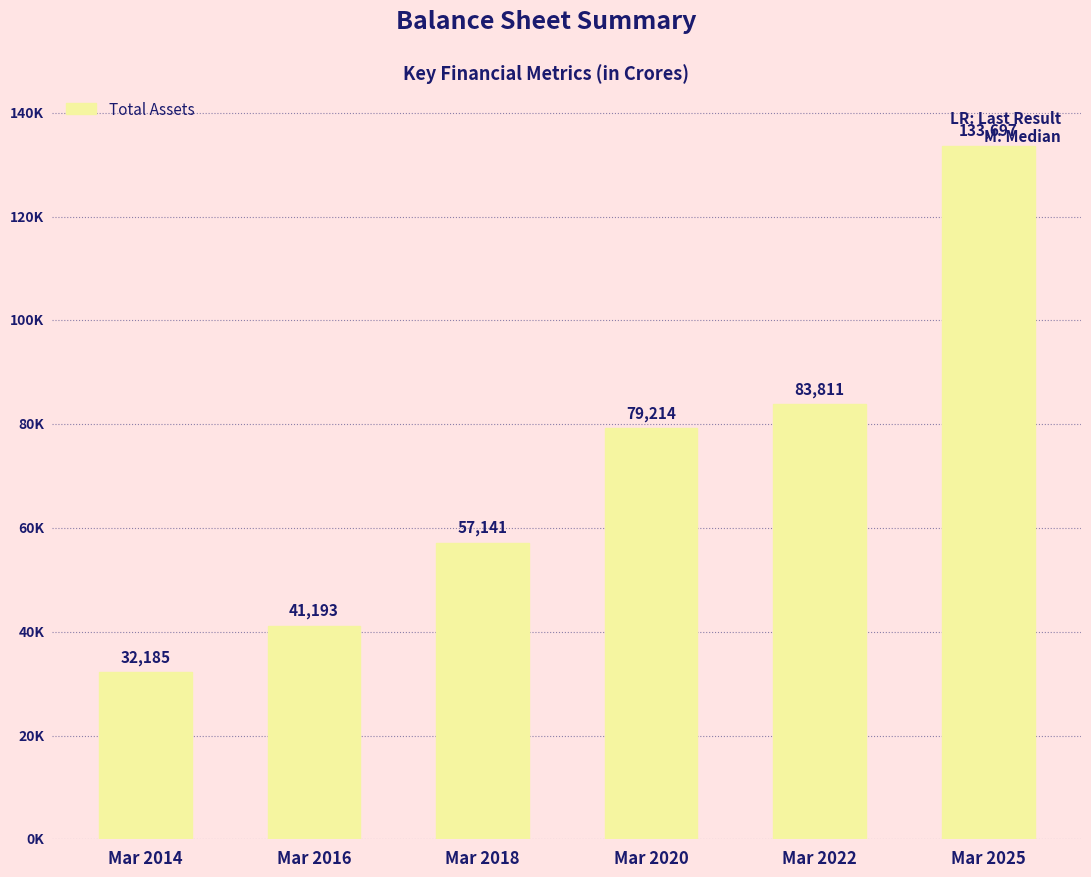

Are the bars grouped side by side (vs. stacked)?

No